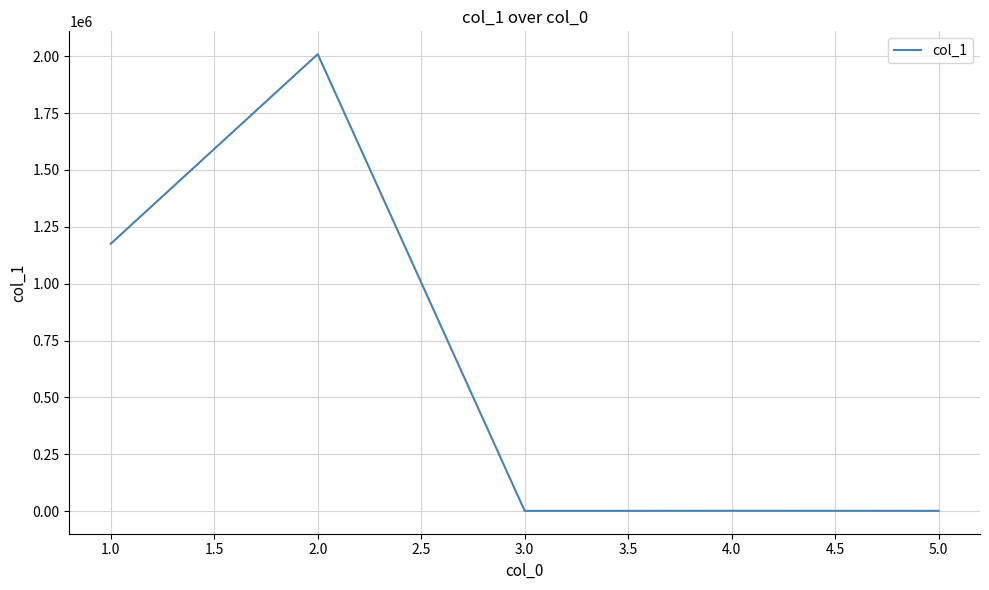

True or false: there are more than 0 points higher than both neighbors.

True